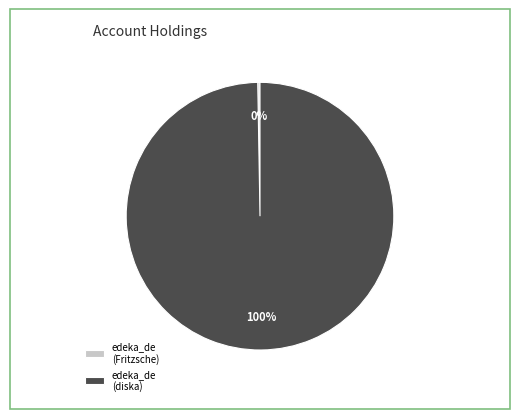

Which slice is the largest?

edeka_de (diska)